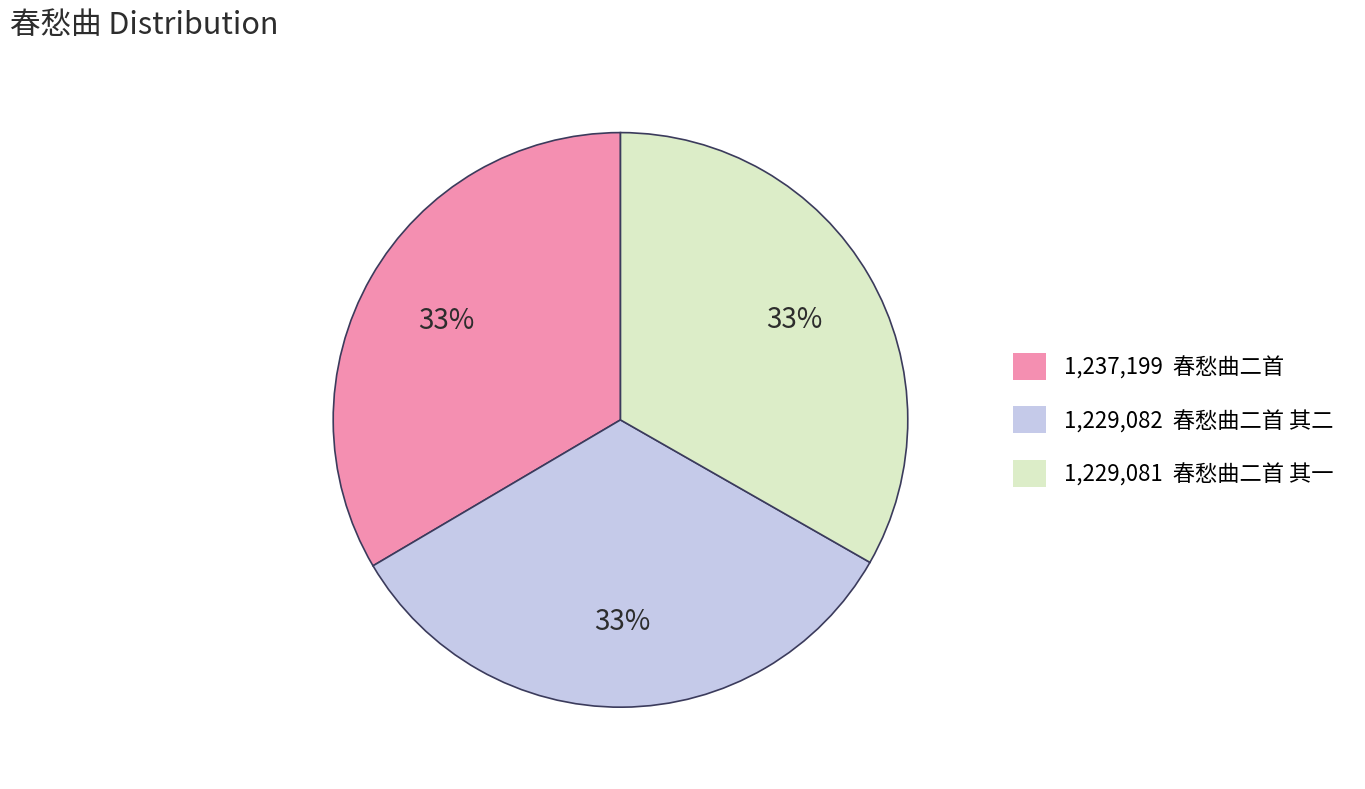

How many segments does this pie chart have?

3